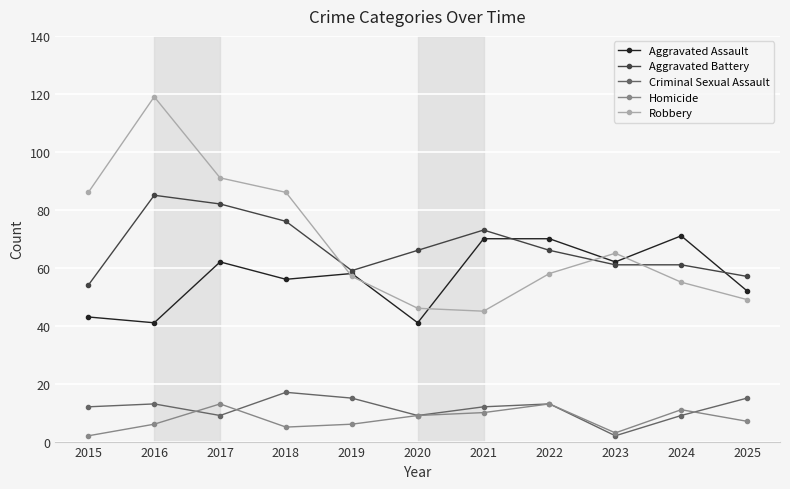

How many lines are shown in the chart?

5